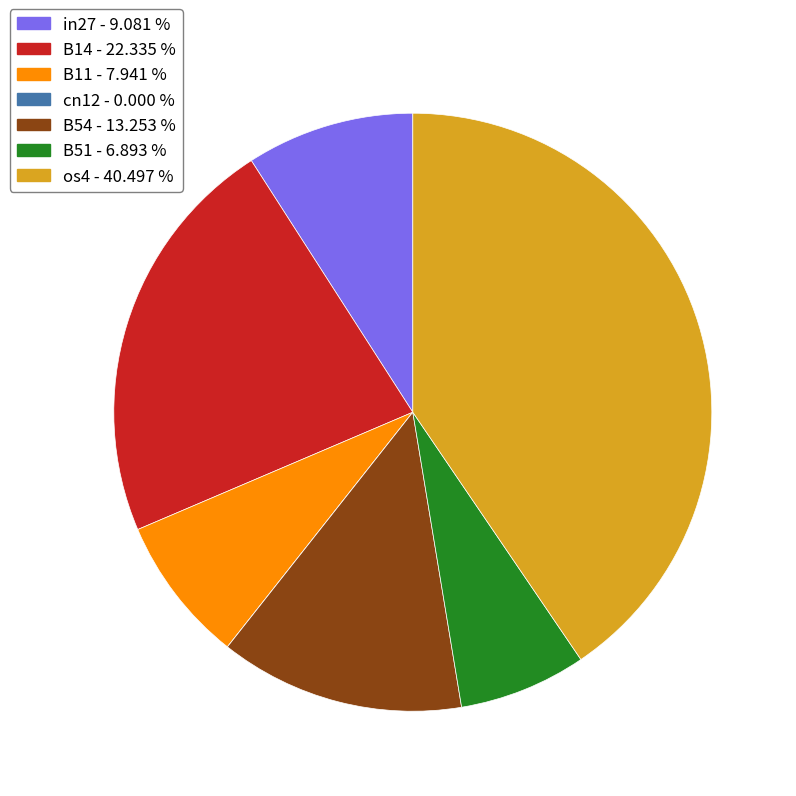

Does B11 account for over 50% of the chart?

No